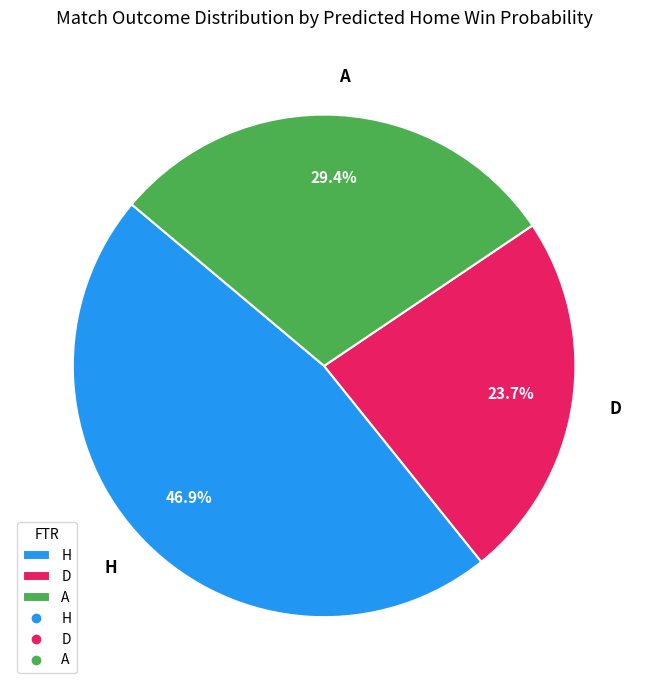

Rank the categories by value from highest to lowest.

H, A, D